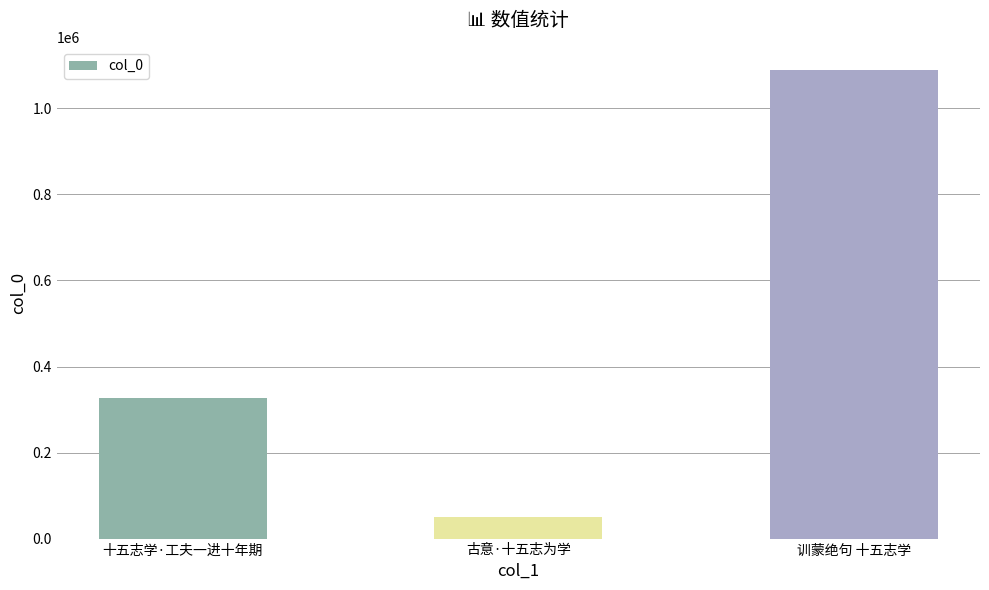

At which category does the chart reach its peak across all series?

训蒙绝句 十五志学